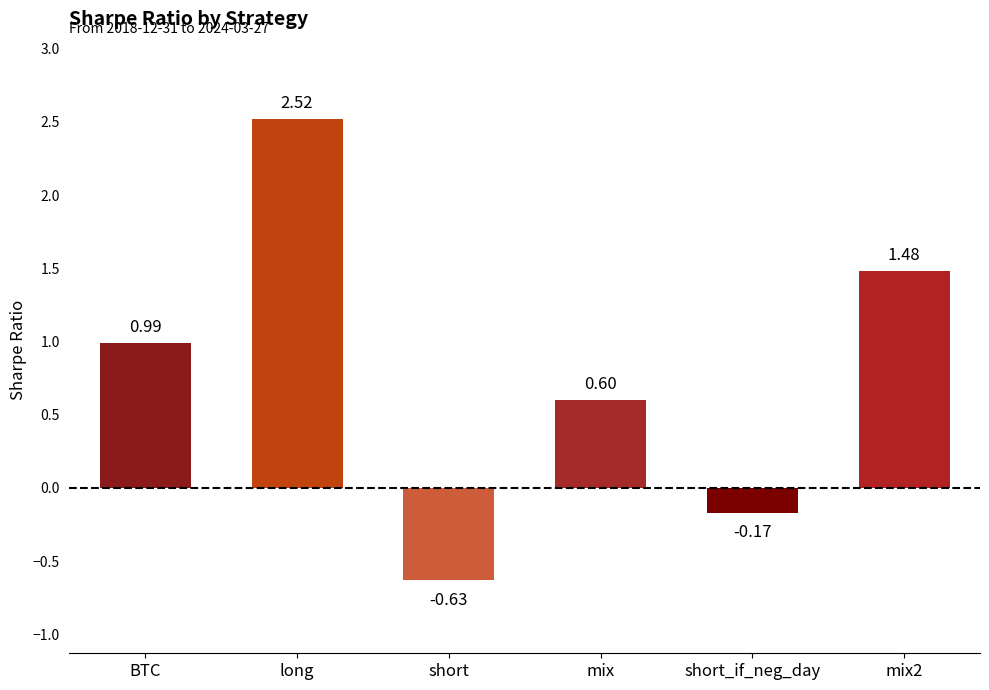

What is the label of the 2nd bar from the right?

short_if_neg_day